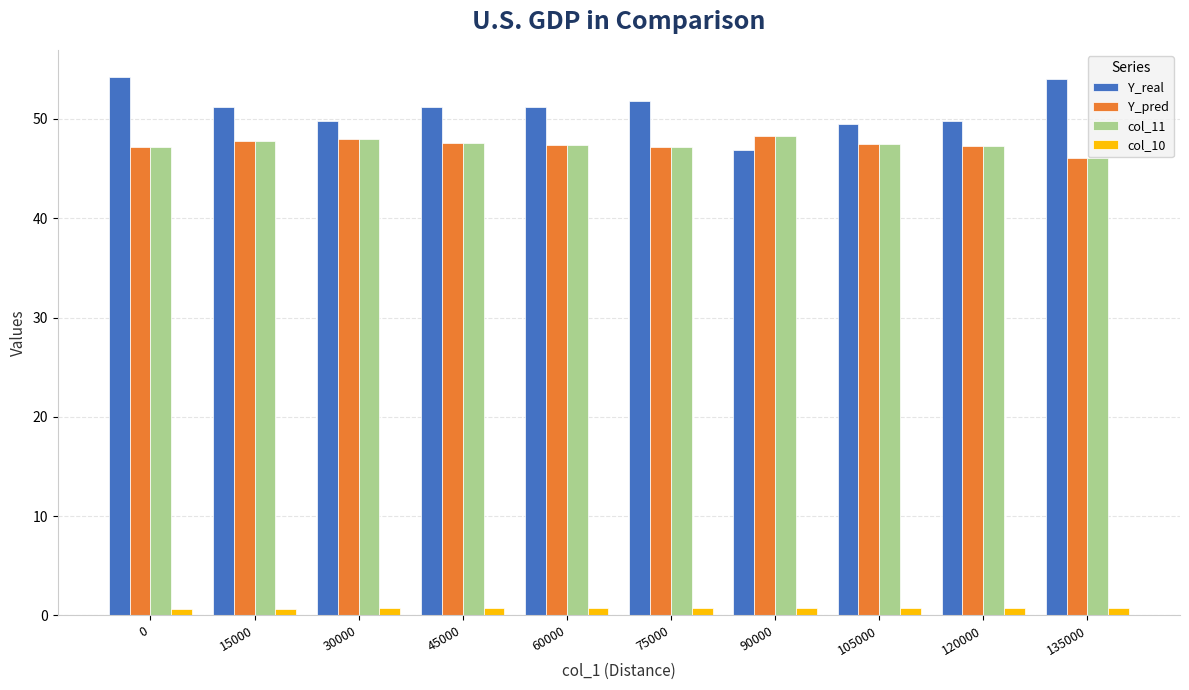

Which series changed the most between 75000 and 135000?

Y_real